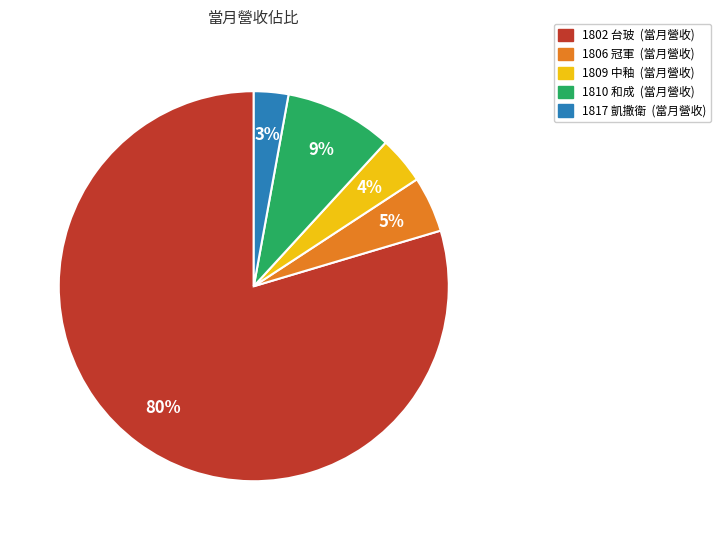

How many slices are in this pie chart?

5